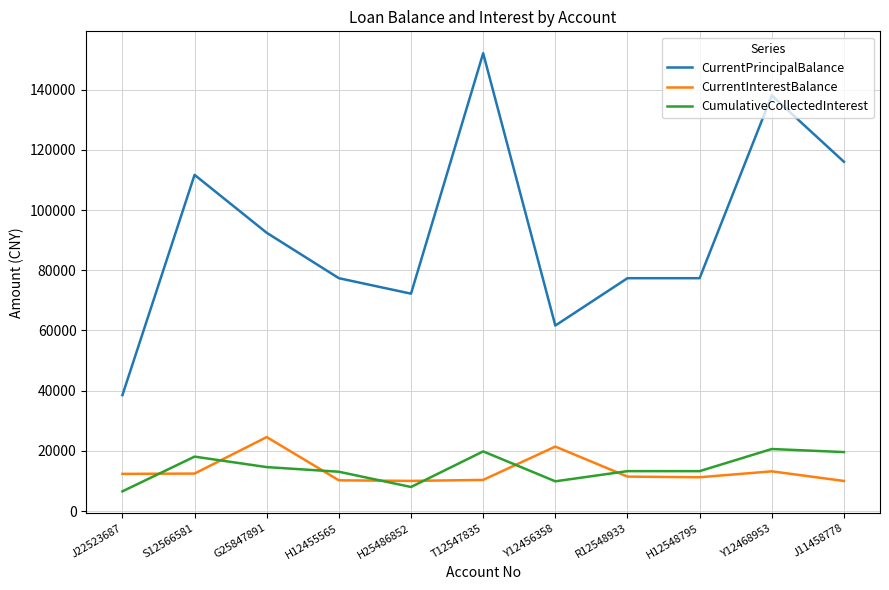

Between Y12456358 and Y12468953, which series saw the biggest shift?

CurrentPrincipalBalance